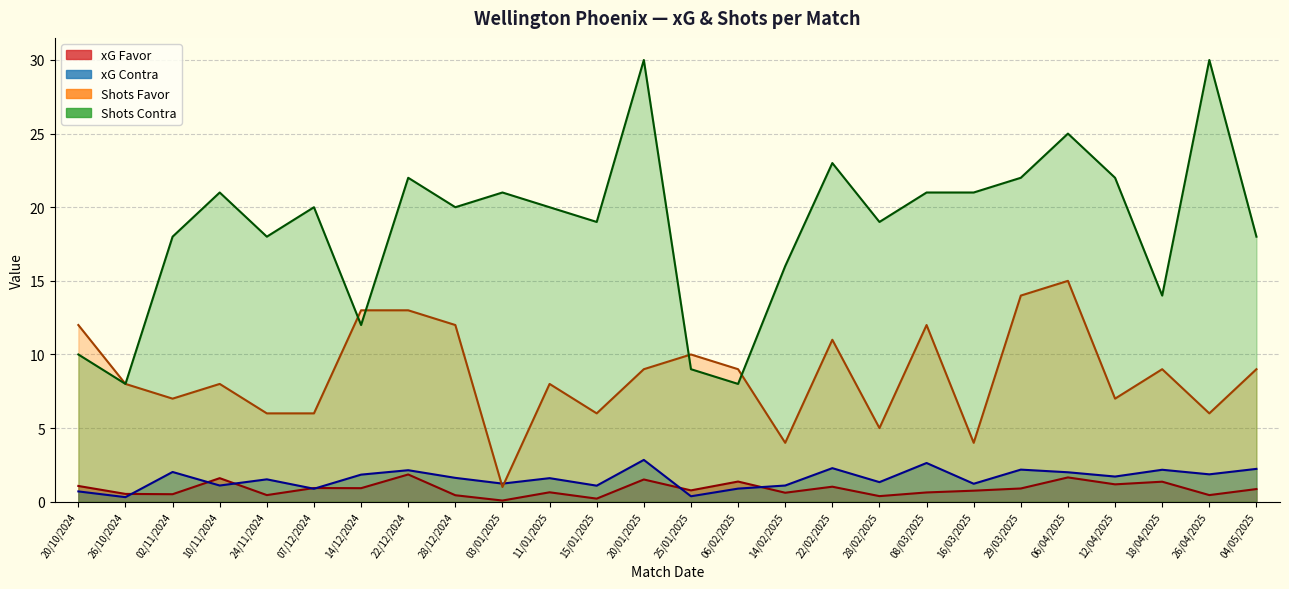

What are all the series names shown in the legend?

xG Favor, xG Contra, Shots Favor, Shots Contra